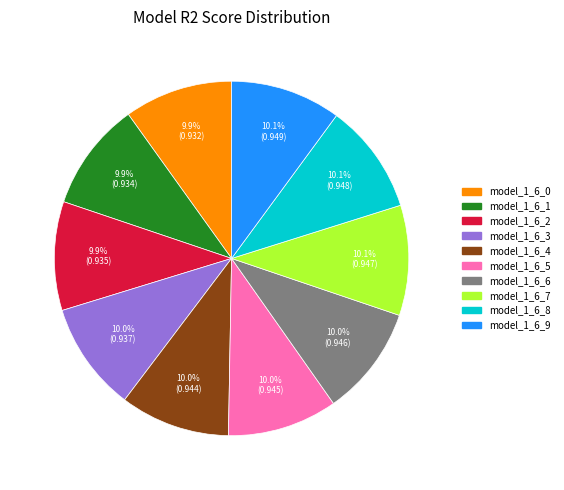

Combined, what portion of the pie is model_1_6_1 and model_1_6_7?

20.0%